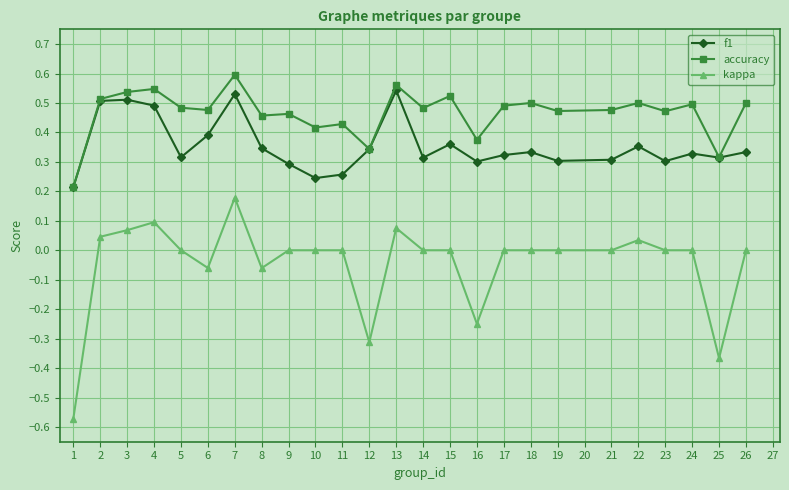

Where is the first local maximum for kappa?

4